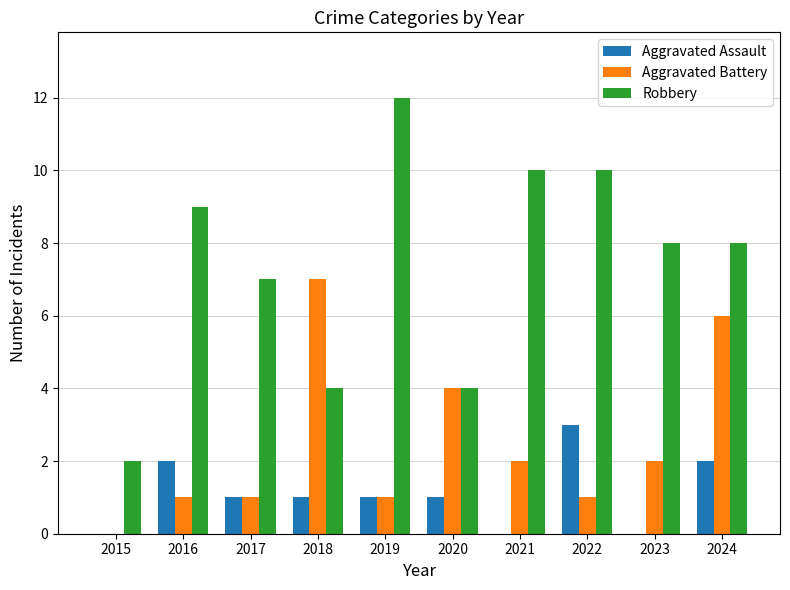

Reading left to right, extract all data points from this chart.

Aggravated Assault: 2015=0	2016=2	2017=1	2018=1	2019=1	2020=1	2021=0	2022=3	2023=0	2024=2
Aggravated Battery: 2015=0	2016=1	2017=1	2018=7	2019=1	2020=4	2021=2	2022=1	2023=2	2024=6
Robbery: 2015=2	2016=9	2017=7	2018=4	2019=12	2020=4	2021=10	2022=10	2023=8	2024=8